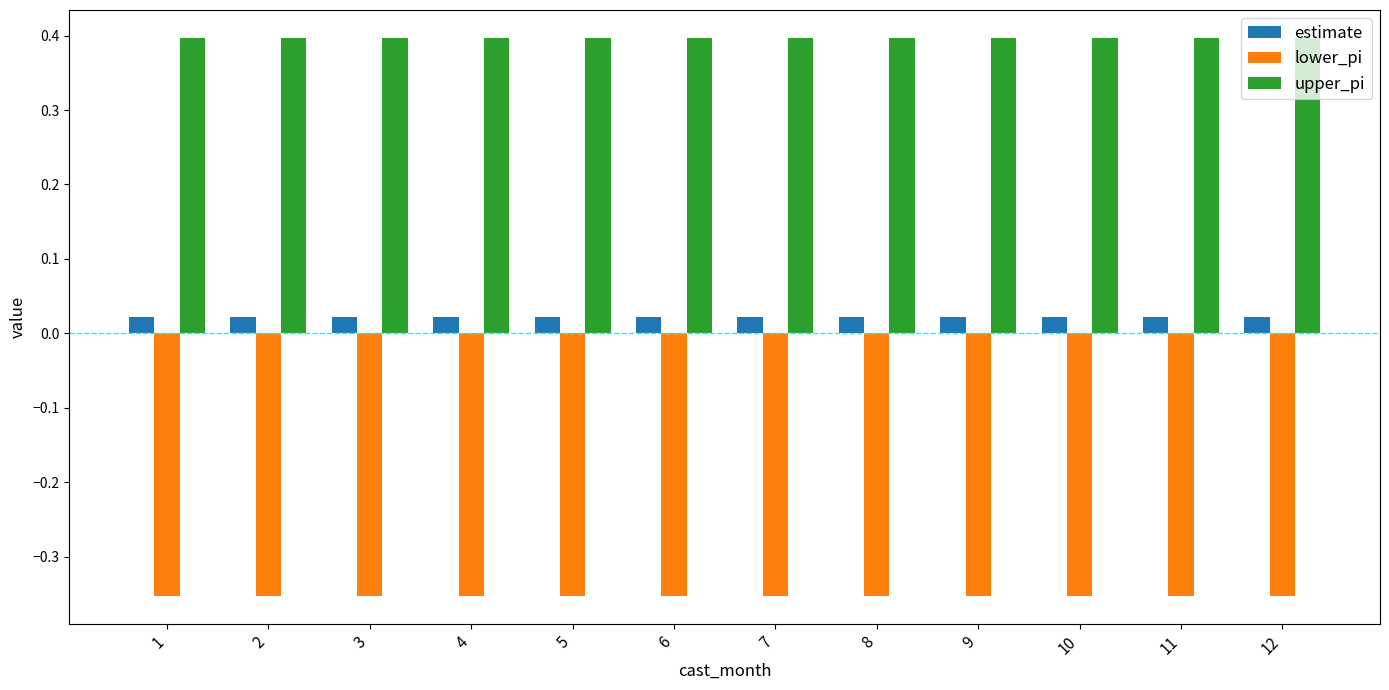

Is it true that upper_pi equals 0.5 at 7?

False